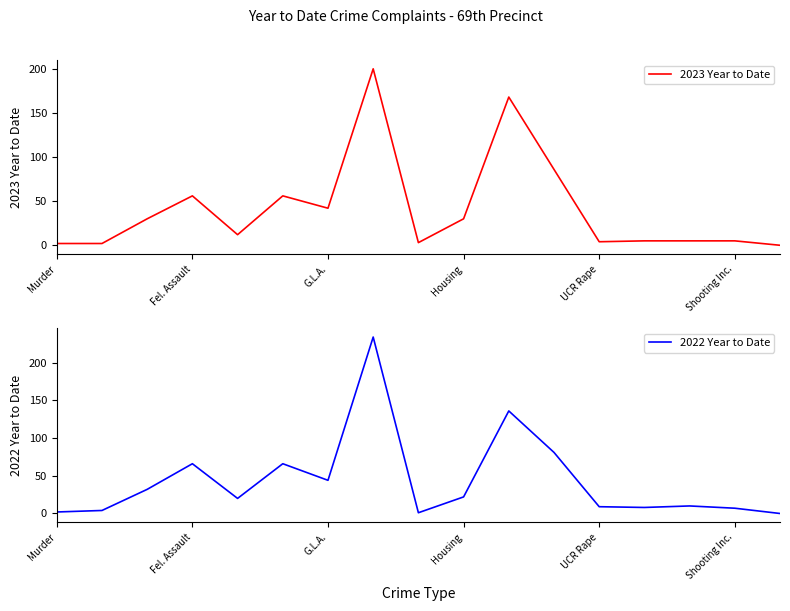

What is the value of the 2023 Year to Date point at the 13th from the left?

4